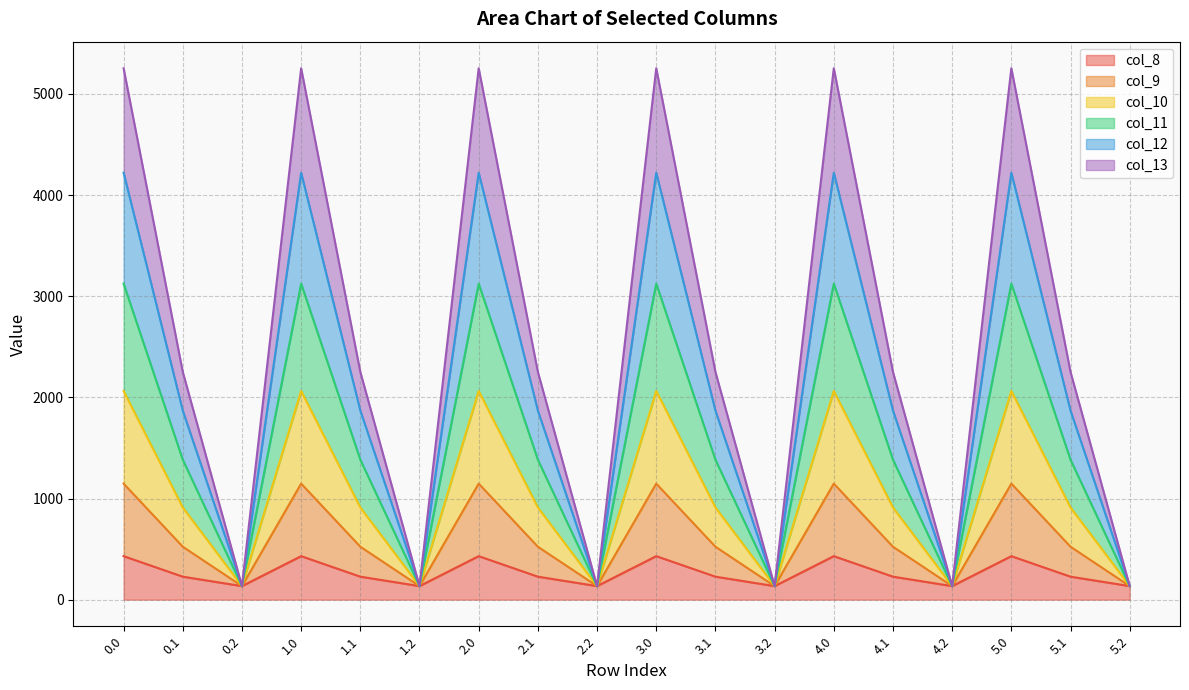

What is the minimum value for col_8?

134.2